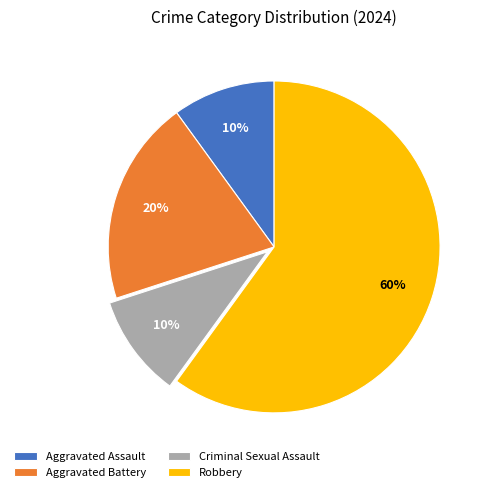

To the nearest percent, what portion does Aggravated Assault represent?

10%